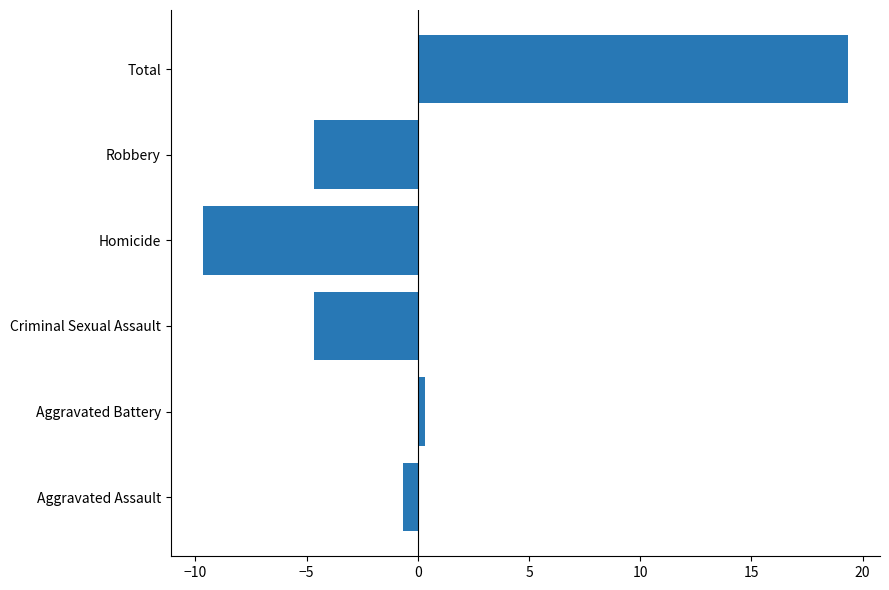

Reading bottom to top, list all the values displayed in this chart.

-0.7	0.3	-4.7	-9.7	-4.7	19.3